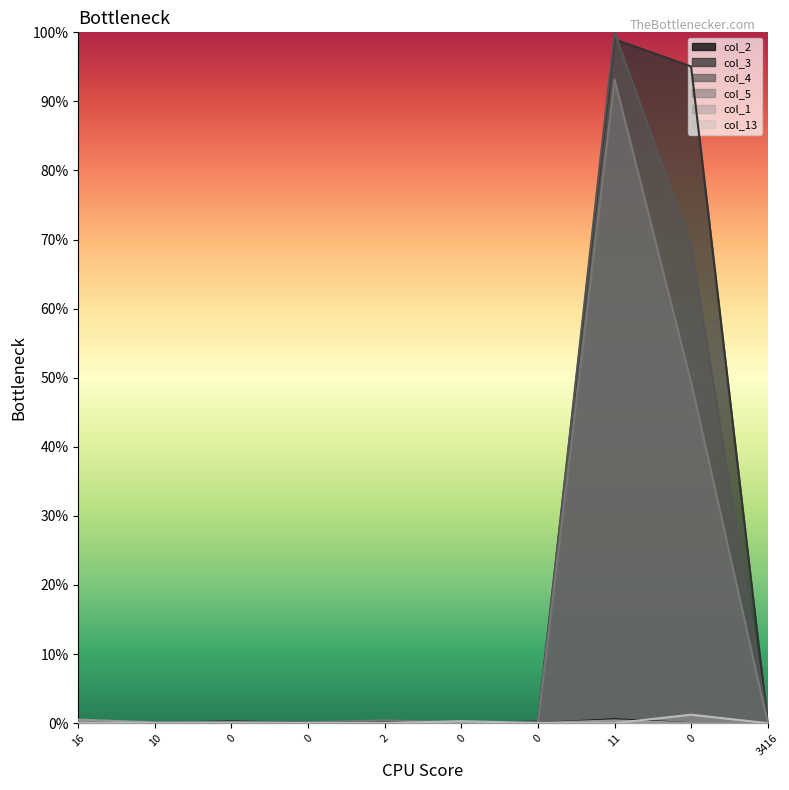

Reading left to right, transcribe all the data shown in this chart.

col_2: 0.0	0.0	0.0	0.0	0.0	0.0	0.0	0.0	0.0	0.0
col_3: 0.0	0.0	0.0	0.0	0.0	0.0	0.0	1.0	1.0	0.0
col_4: 0.0	0.0	0.0	0.0	0.0	0.0	0.0	1.0	0.7	0.0
col_5: 0.0	0.0	0.0	0.0	0.0	0.0	0.0	0.9	0.5	0.0
col_1: 0.0	0.0	0.0	0.0	0.0	0.0	0.0	0.0	0.0	0.0
col_13: 0.0	0.0	0.0	0.0	0.0	0.0	0.0	0.0	0.0	0.0